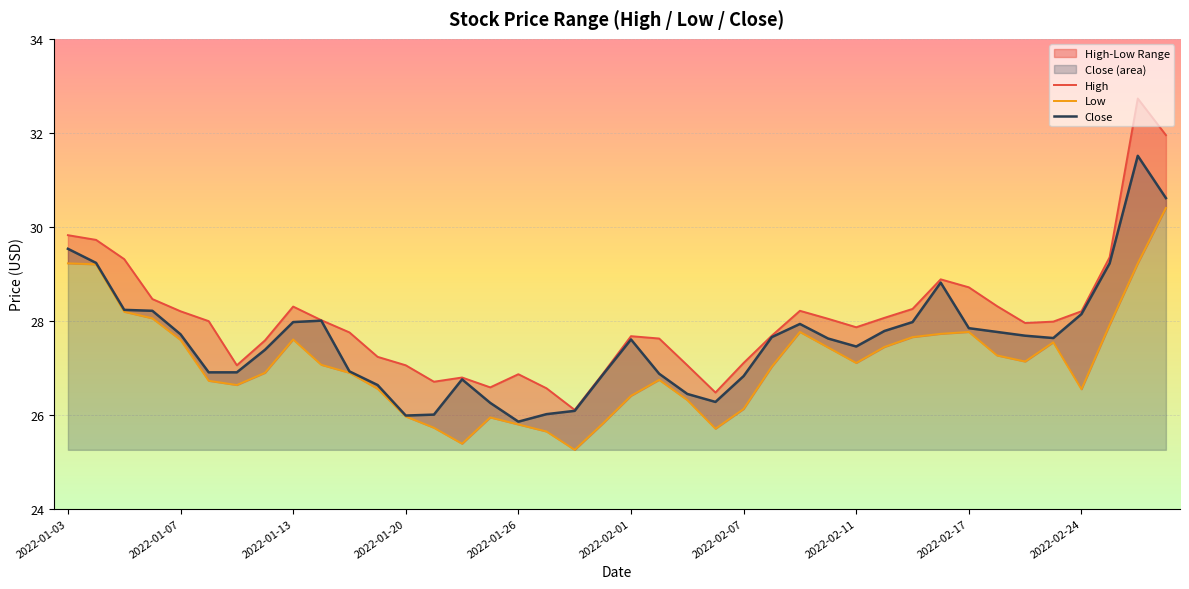

What is the maximum value for High?

32.7